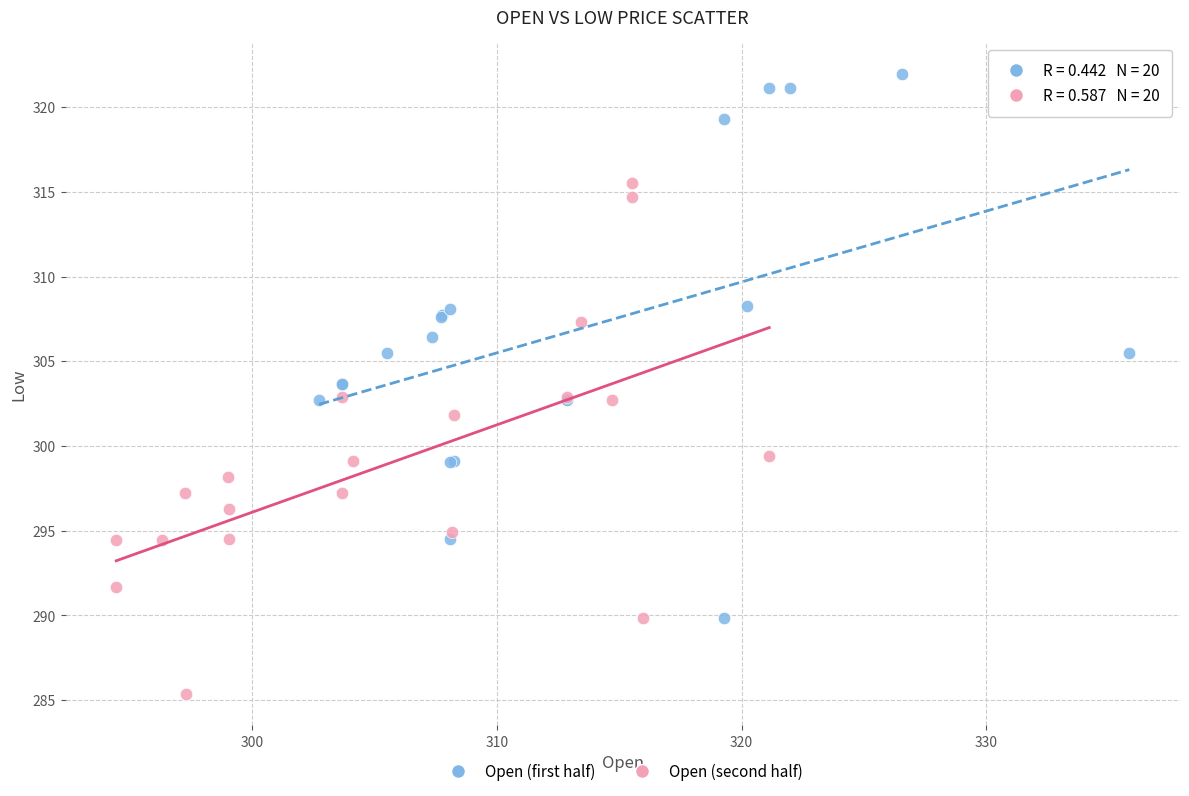

Which series reaches the maximum Y coordinate?

Open (first half)